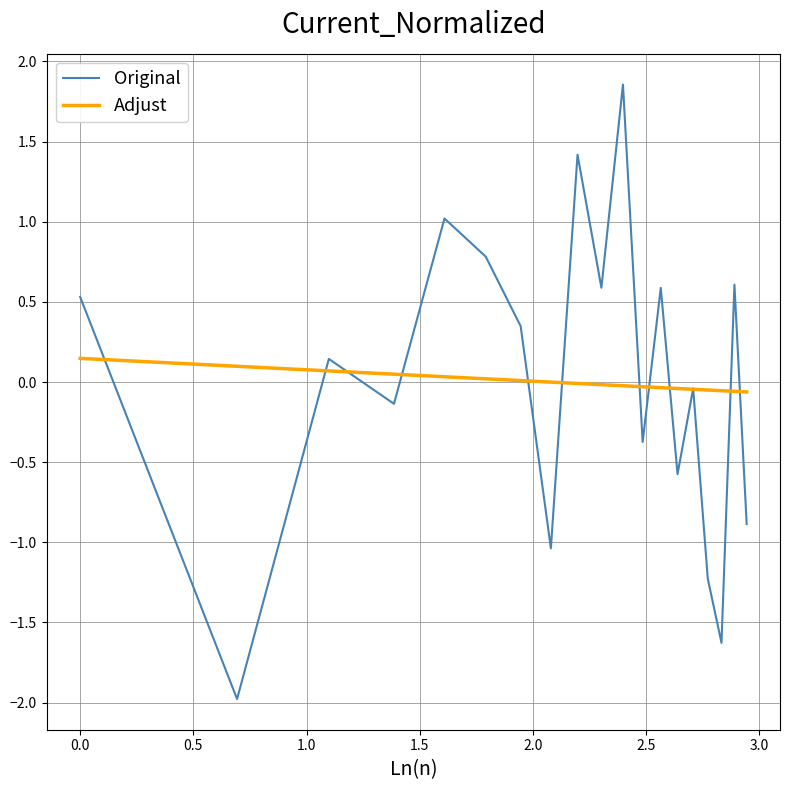

Which series has the widest spread of values?

Original